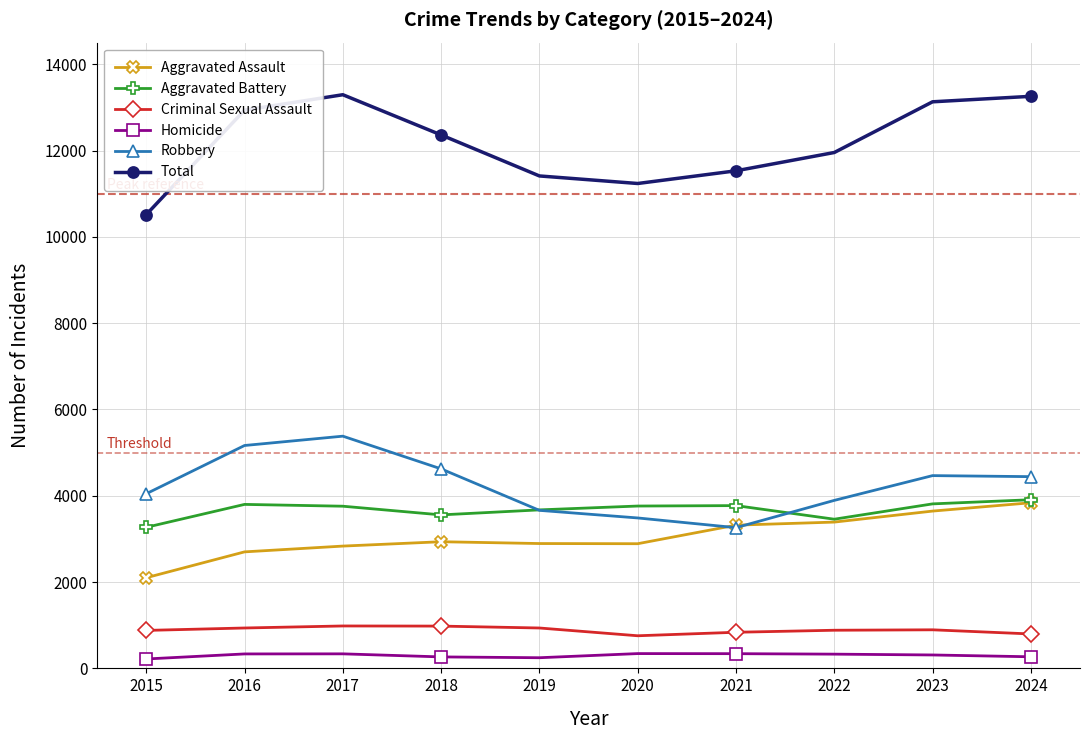

The Aggravated Assault series shows 4642 at 2021. True or false?

False